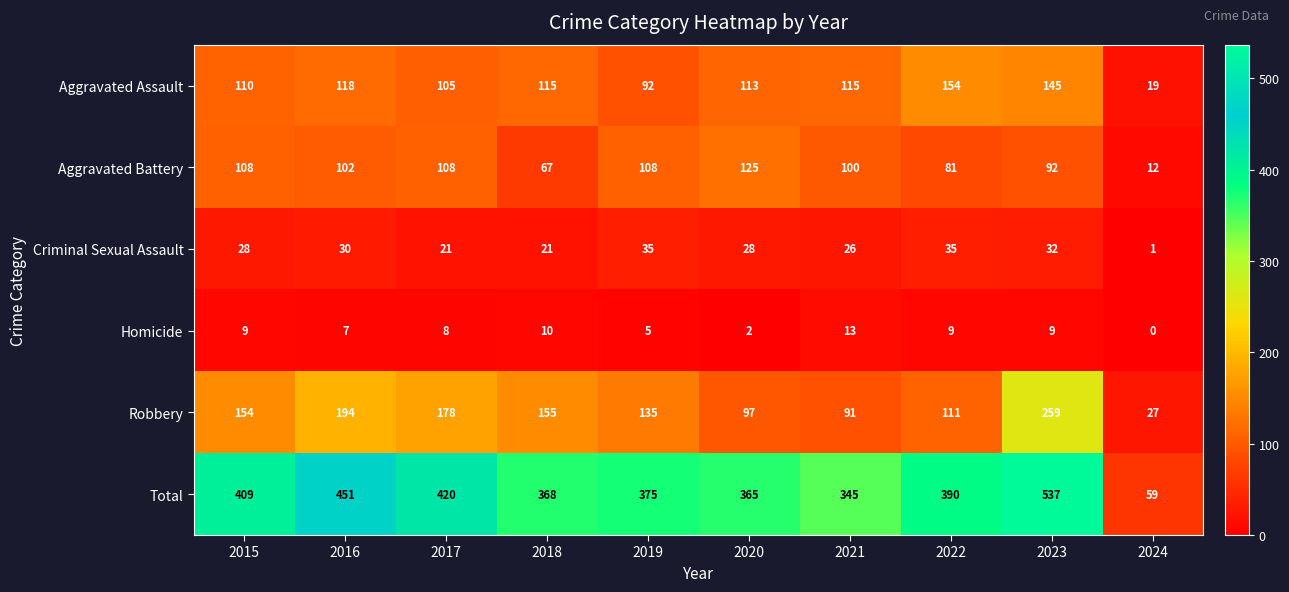

The Total series shows 539 at 2018. True or false?

False